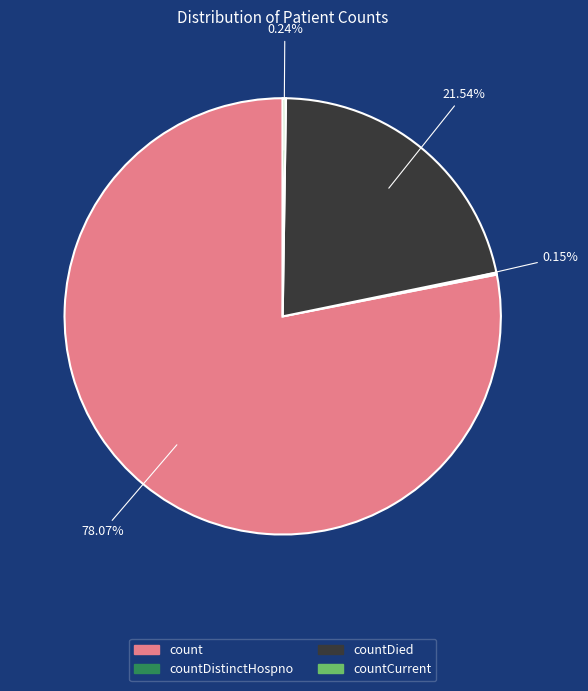

Is there a majority slice in this chart?

Yes